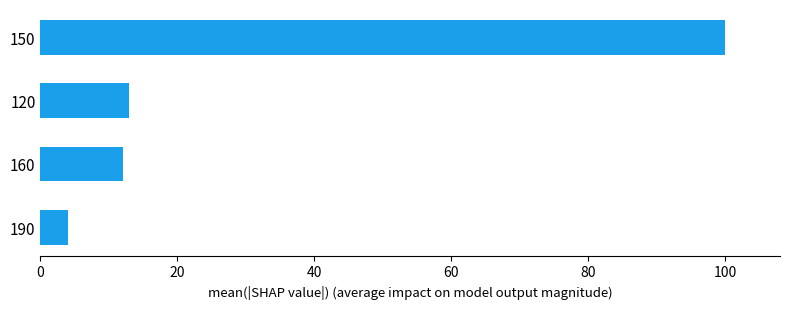

What is the sum of all values?

129